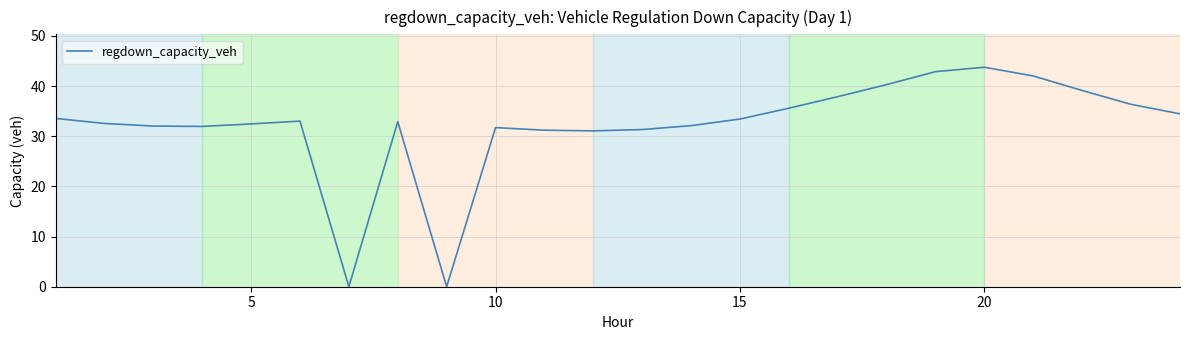

What is the maximum value shown in the chart?

43.8